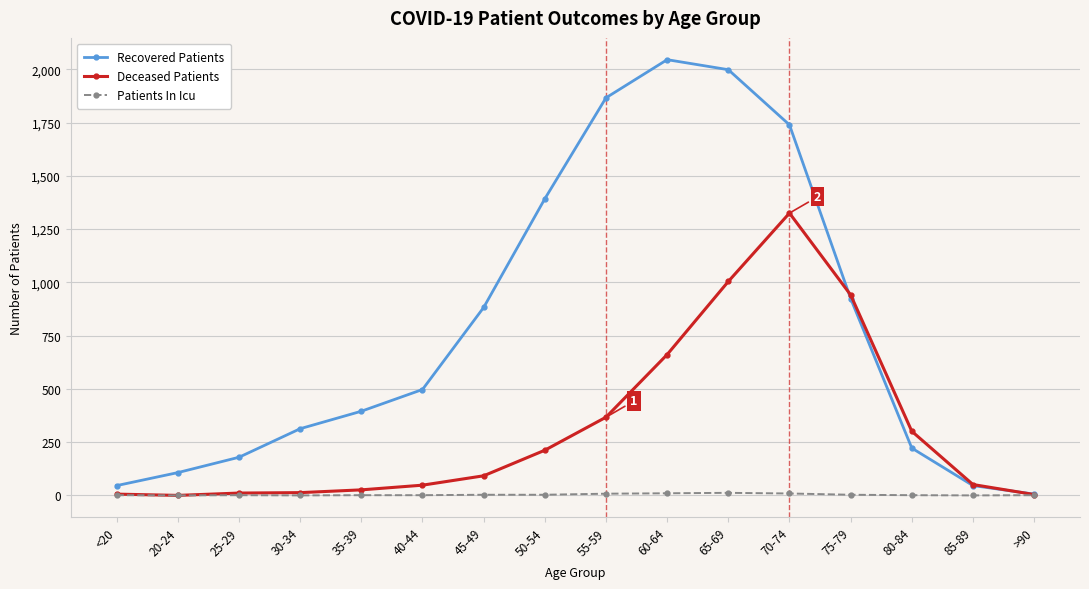

Rank the series by their maximum value, from lowest to highest.

Patients In Icu, Deceased Patients, Recovered Patients